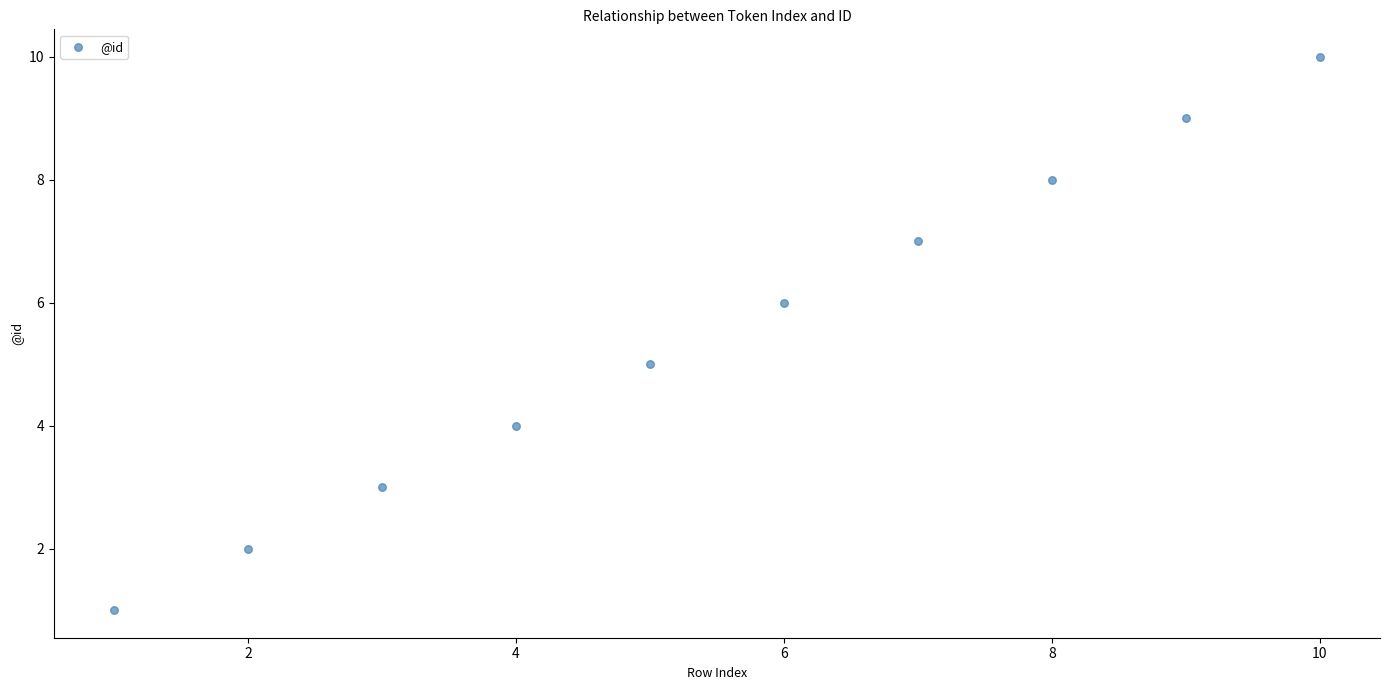

What is the average X value?

6